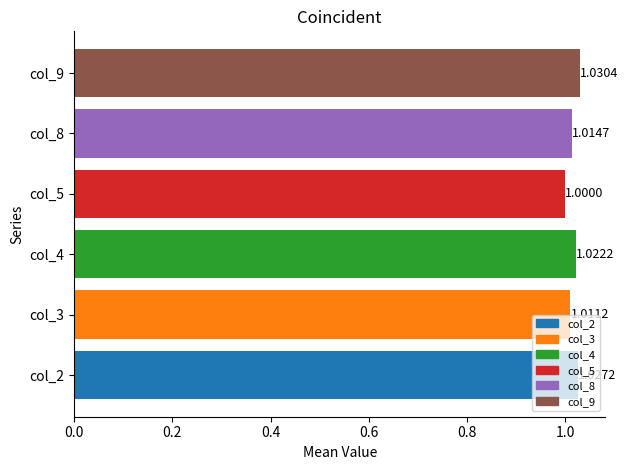

Rank the categories by value from lowest to highest.

col_5, col_3, col_8, col_4, col_2, col_9